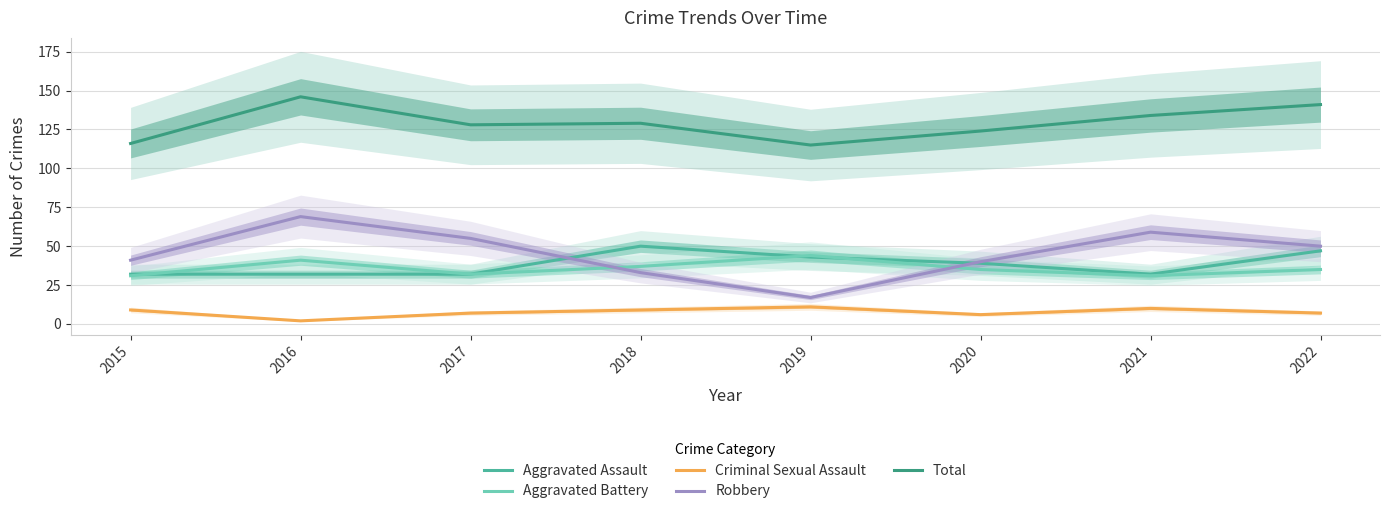

Where does the Aggravated Battery series first go above 35?

2016